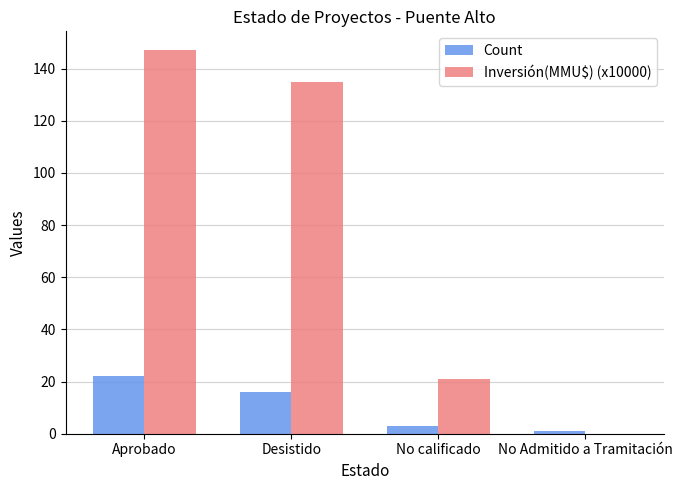

Which series has the largest total across all categories?

Inversión(MMU$) (x10000)